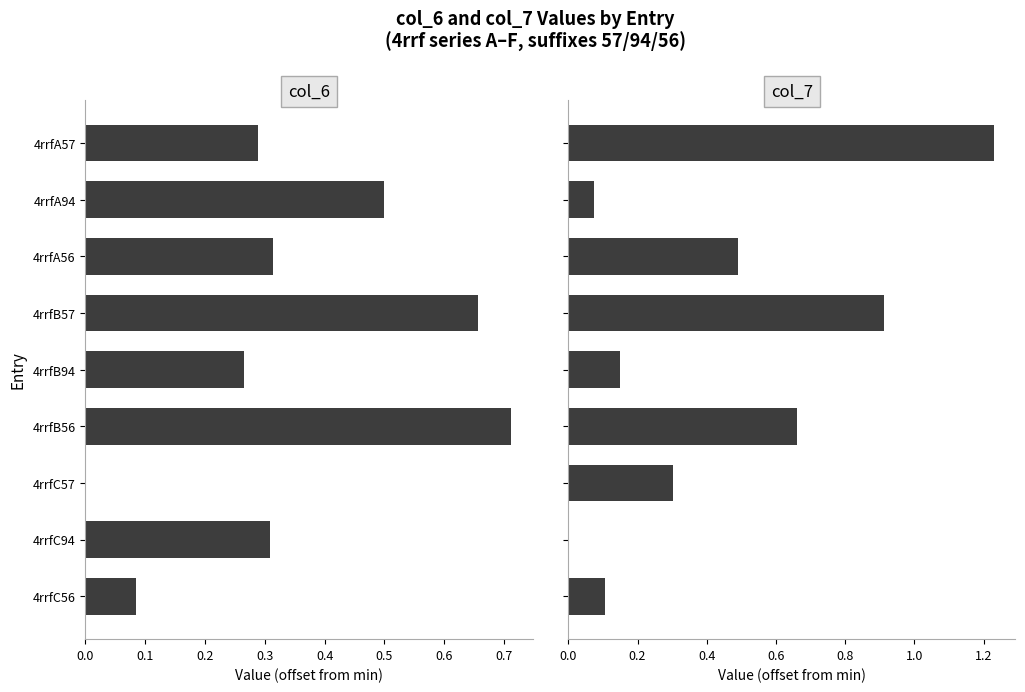

How many bars are there in each group?

2